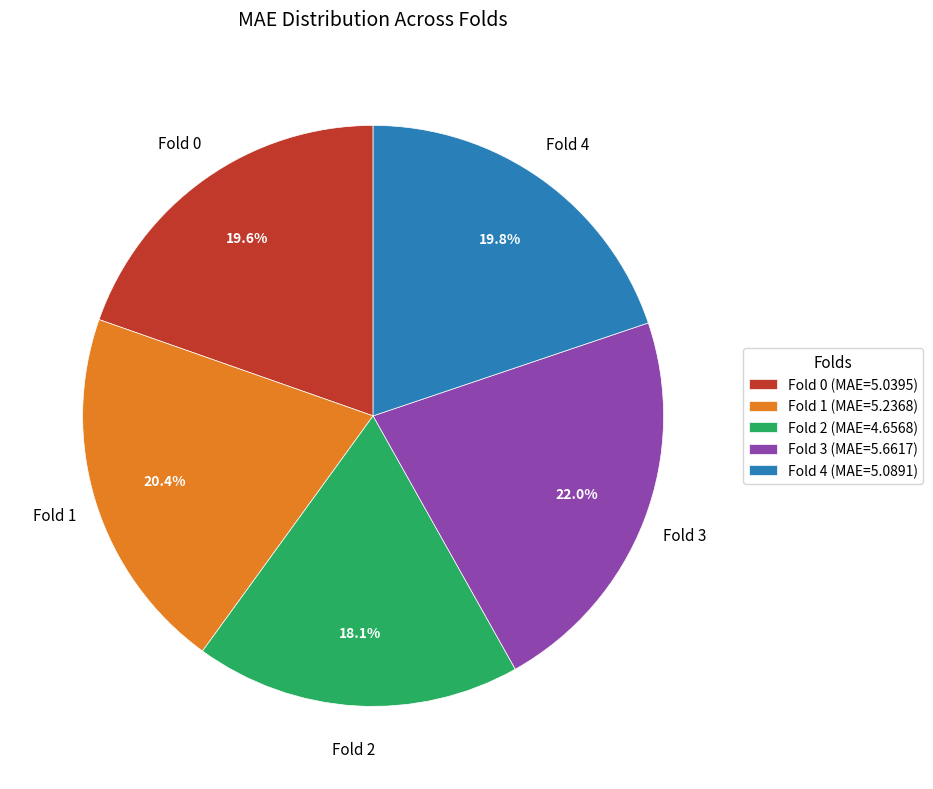

To the nearest percent, what is the average slice percentage?

20%